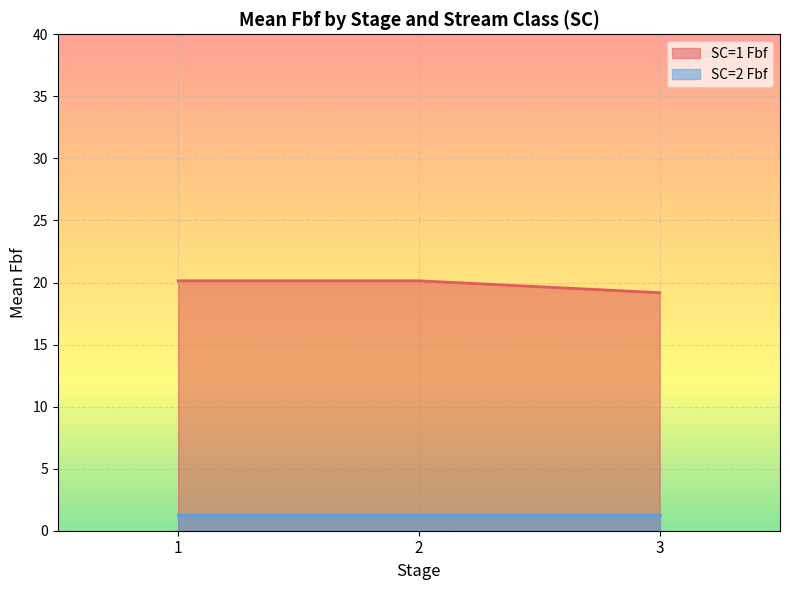

What is the average value of the SC=2 Fbf series?

1.2